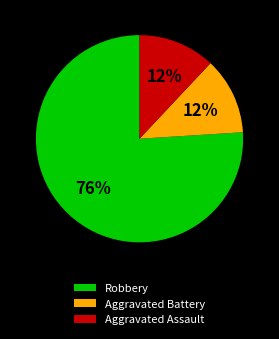

Which slice is the largest?

Robbery